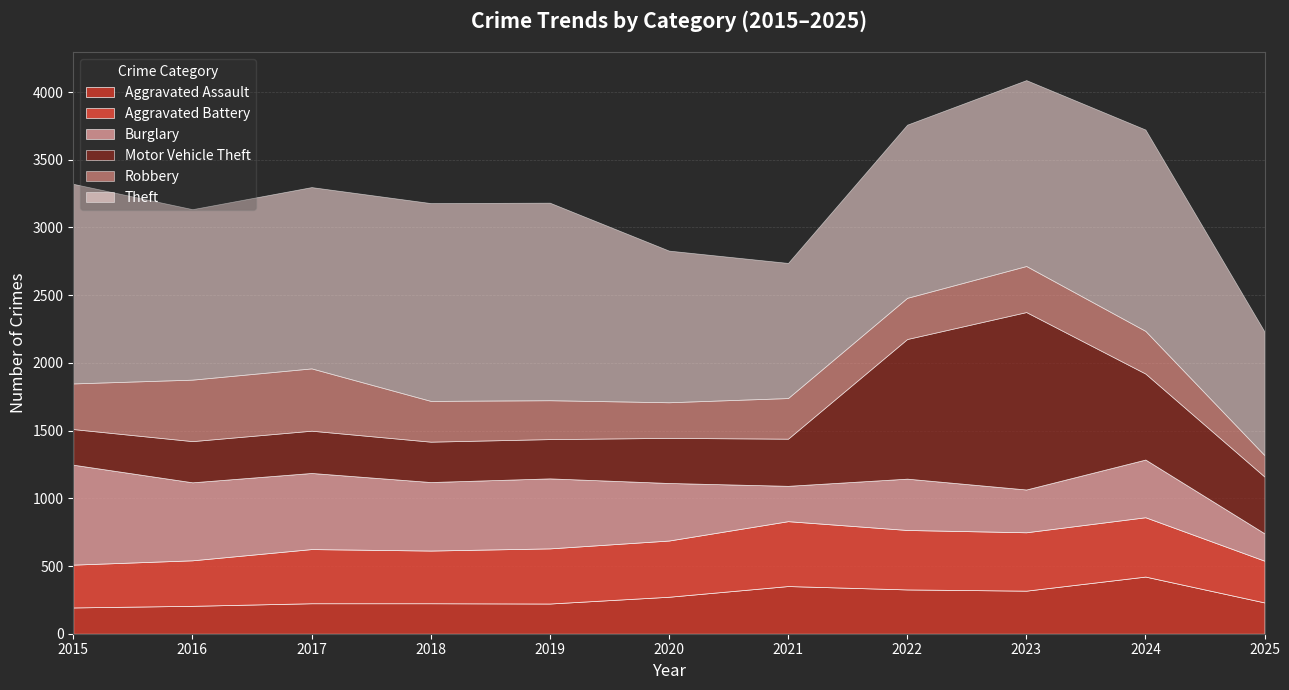

How many data points in Motor Vehicle Theft are above 333?

5